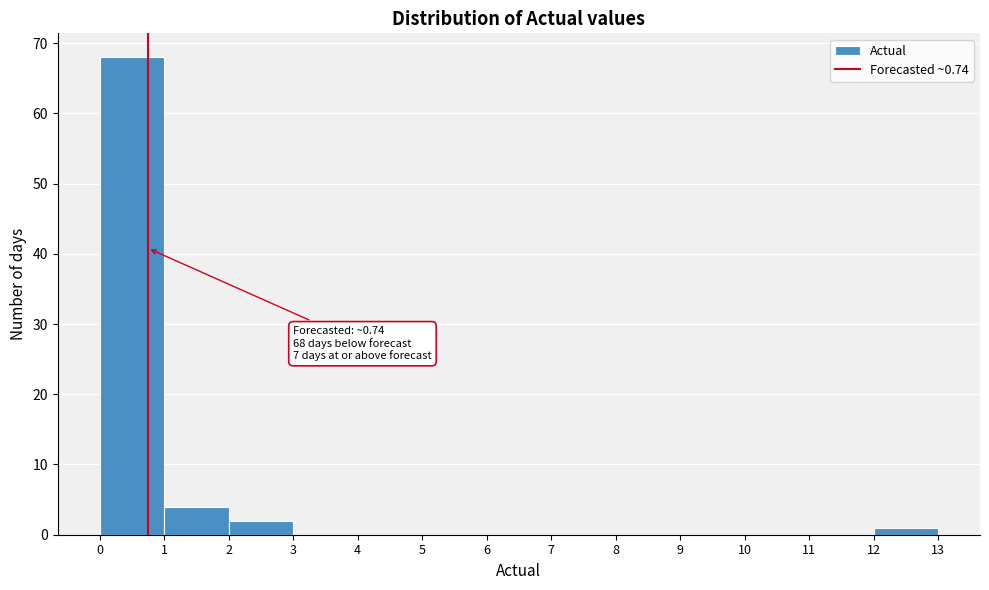

Which range on the x-axis has the tallest bar?

0 to 1